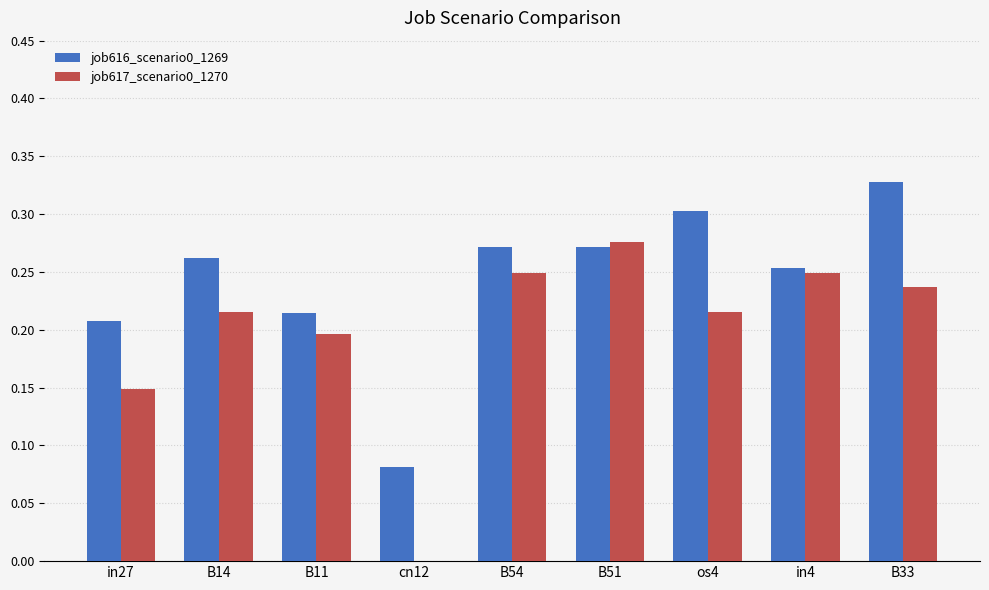

What is the total value across all series at B11?

0.4